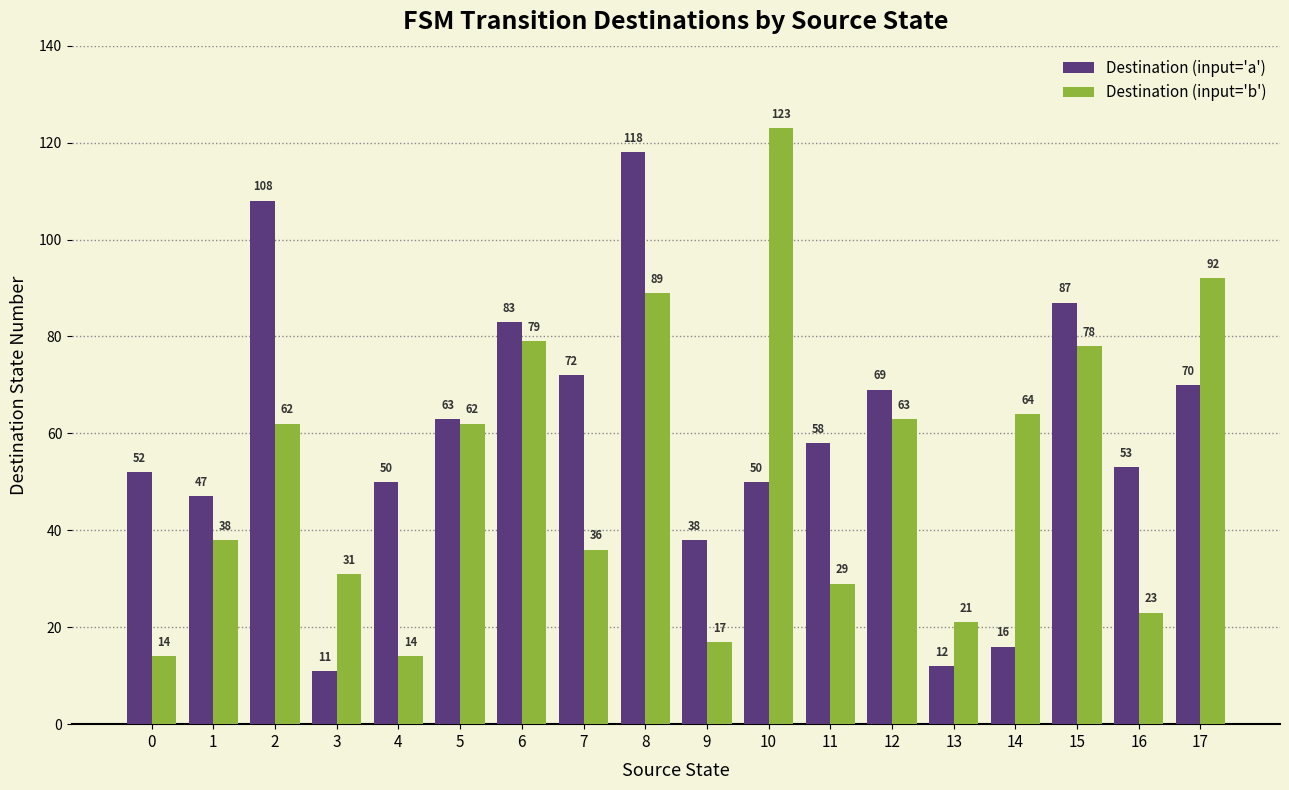

Reading left to right, extract all data points from this chart.

Destination (input='a'): 0=52	1=47	2=108	3=11	4=50	5=63	6=83	7=72	8=118	9=38	10=50	11=58	12=69	13=12	14=16	15=87	16=53	17=70
Destination (input='b'): 0=14	1=38	2=62	3=31	4=14	5=62	6=79	7=36	8=89	9=17	10=123	11=29	12=63	13=21	14=64	15=78	16=23	17=92